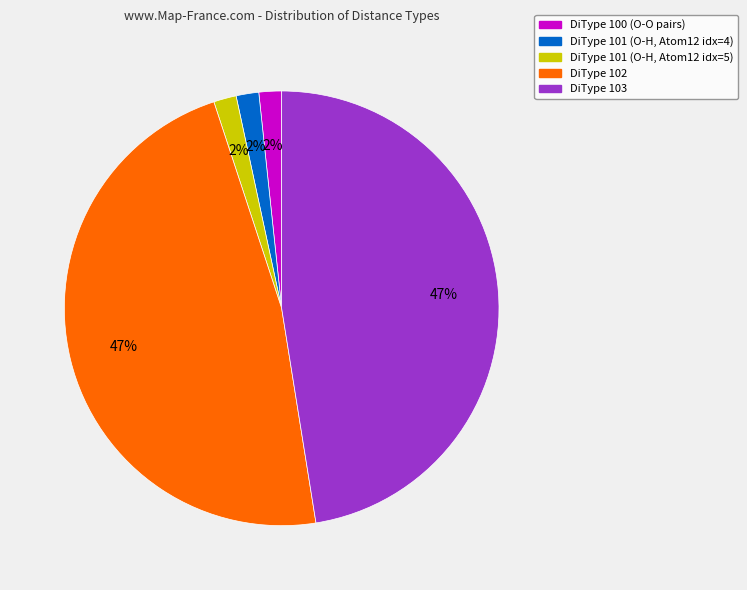

To the nearest percent, what is the average slice percentage?

20%